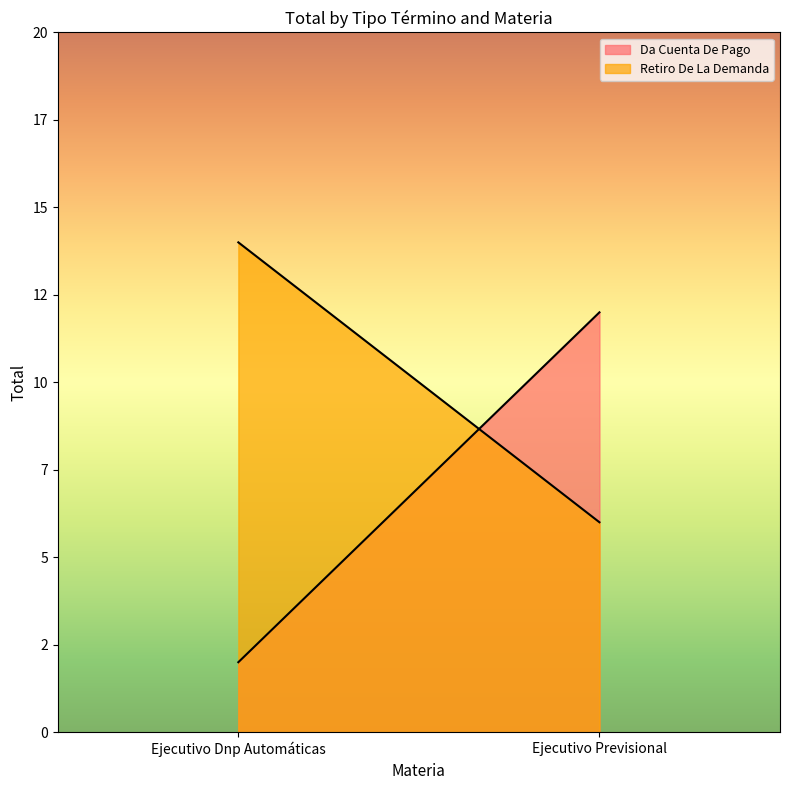

The Retiro De La Demanda series shows 8 at Ejecutivo Previsional. True or false?

False